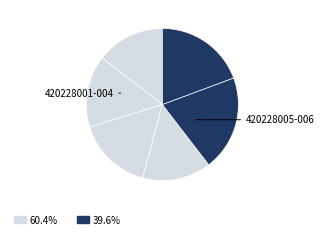

How many segments does this pie chart have?

6